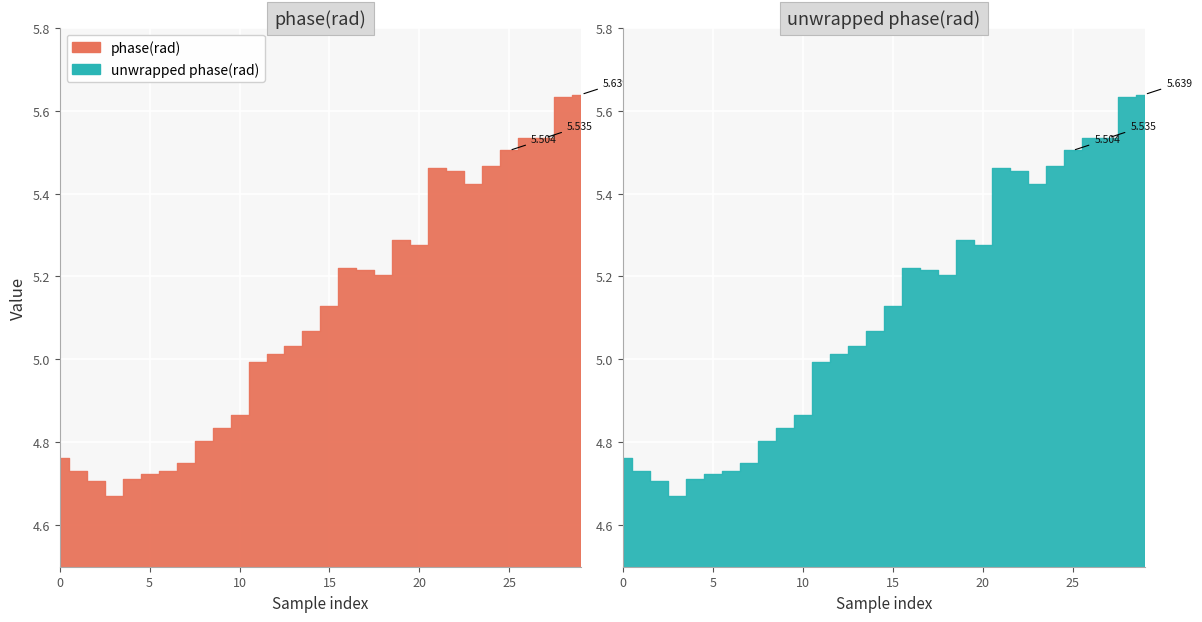

True or false: phase(rad) has more than 1 interior local peaks.

True